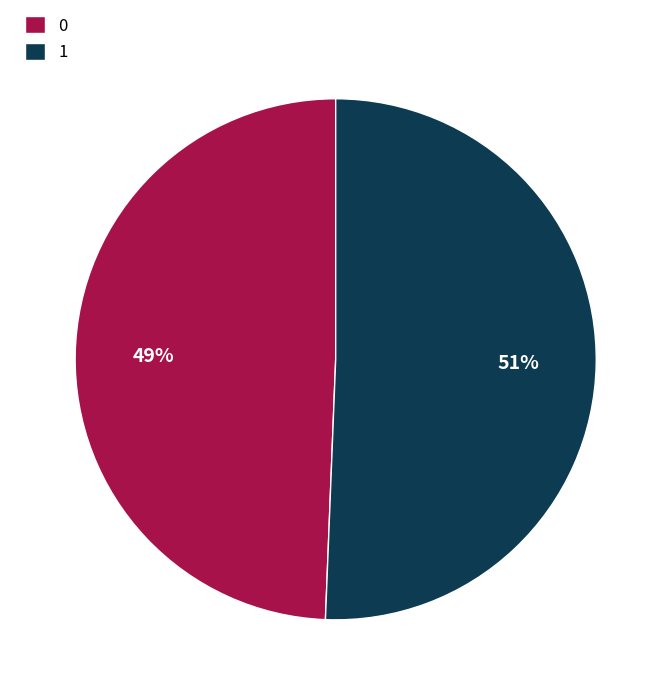

To the nearest percent, what percentage of the pie is 1?

51%